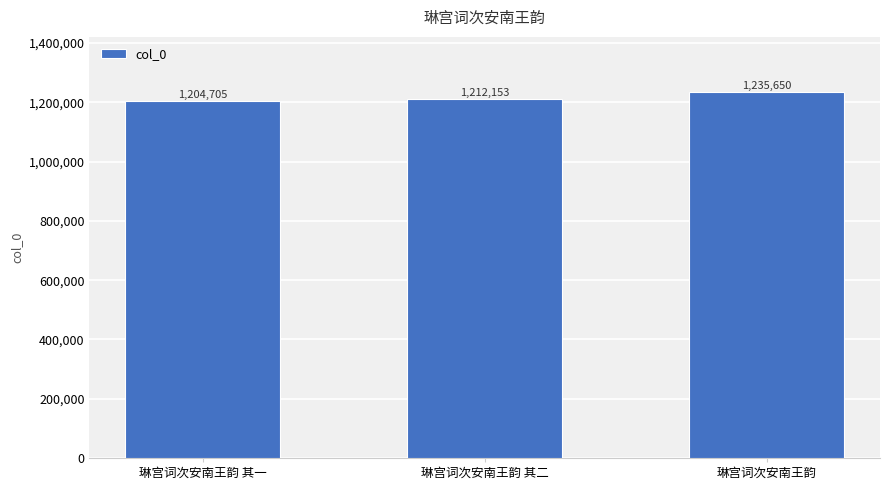

Between 琳宫词次安南王韵 其一 and 琳宫词次安南王韵 其二, which is larger?

琳宫词次安南王韵 其二